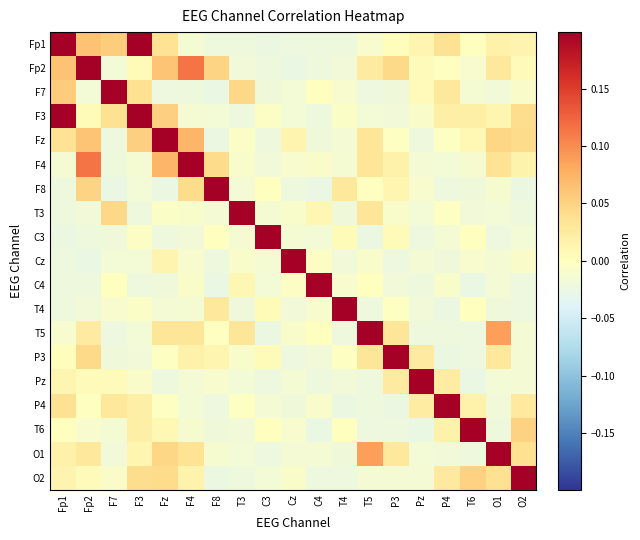

Which label corresponds to the largest value in the chart?

Fp1